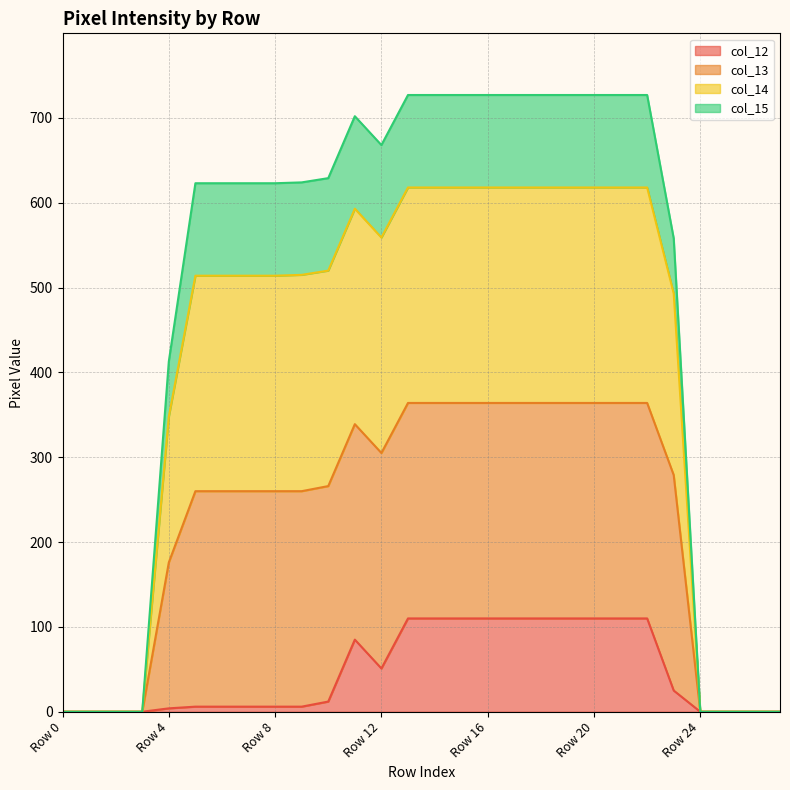

The value of col_12 at Row 17 is 163. True or false?

False